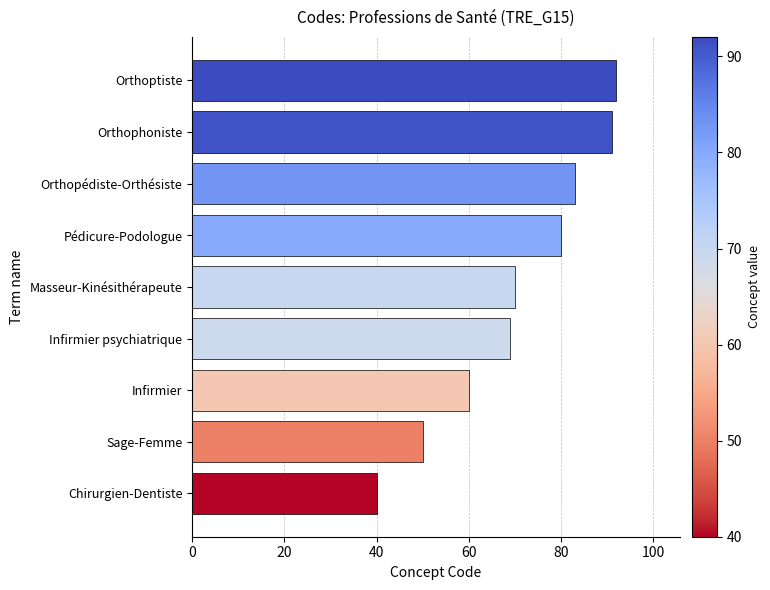

Is it true that the value at Infirmier psychiatrique is 69?

True